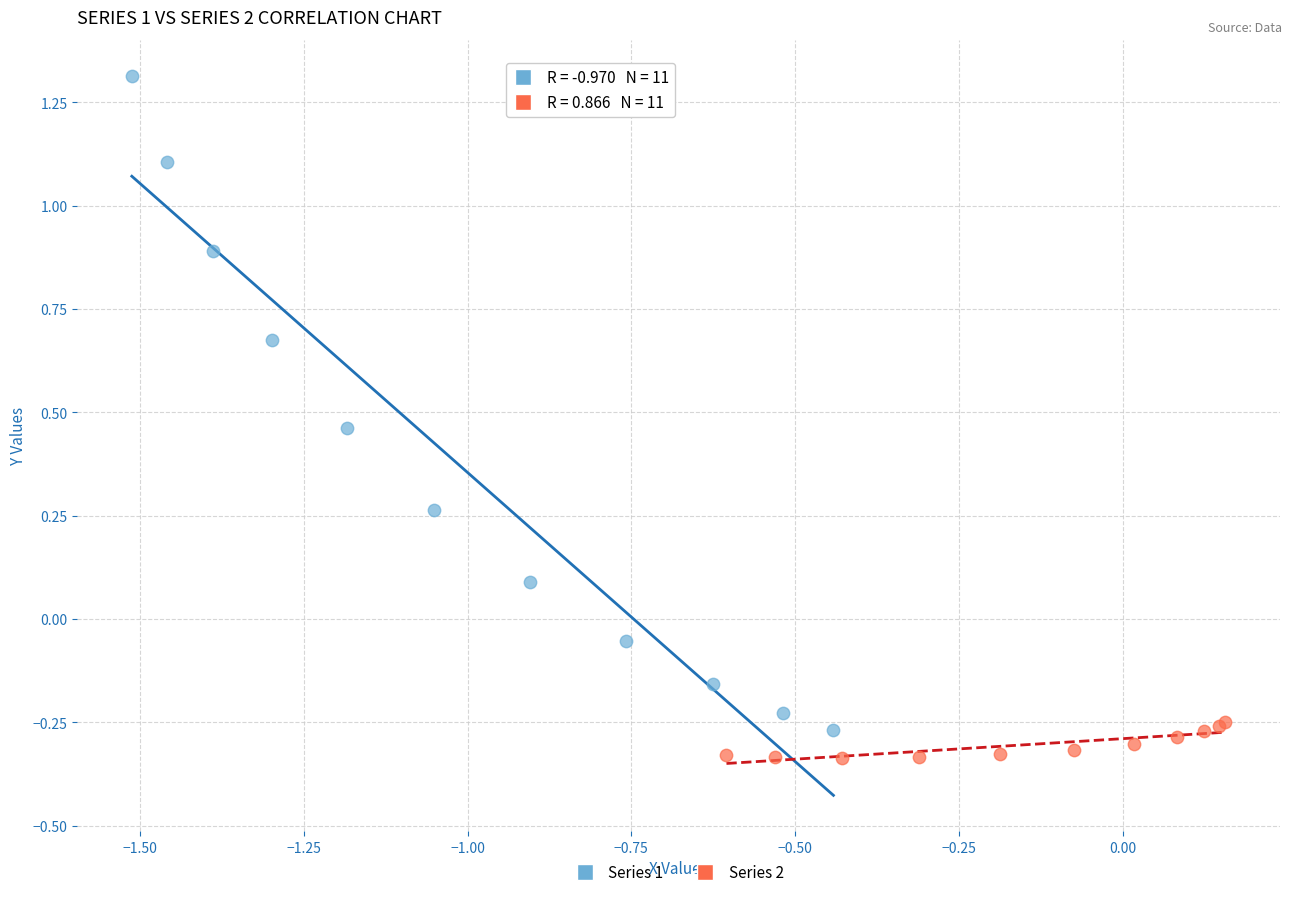

Which series reaches the maximum Y coordinate?

Series 1